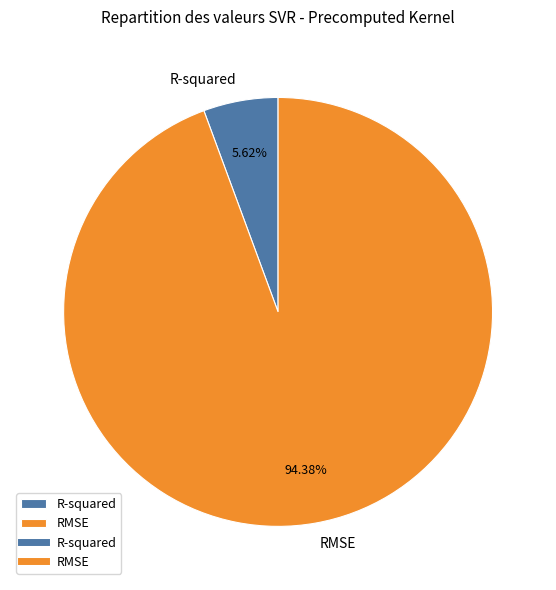

Which slice represents more than half of the pie?

RMSE